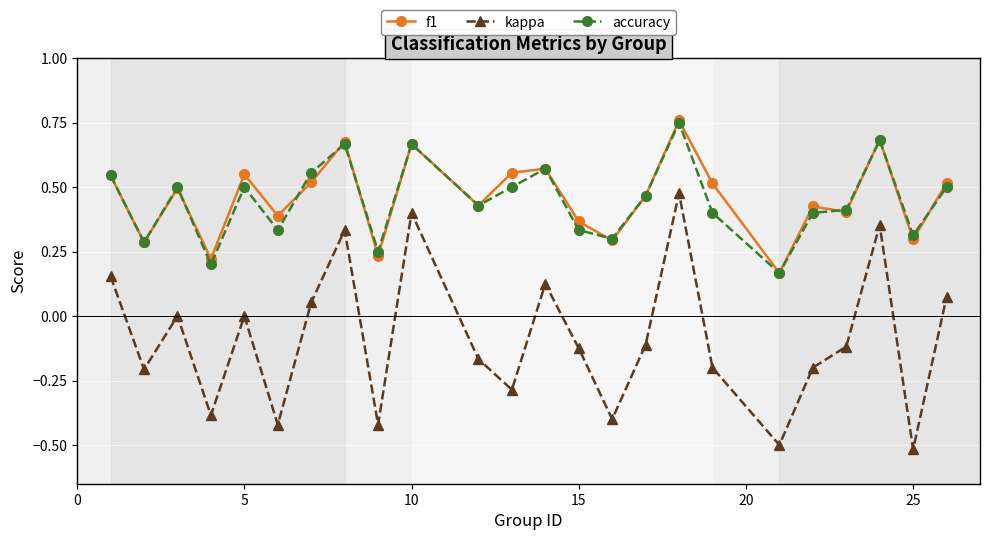

How many series are shown in this chart?

3